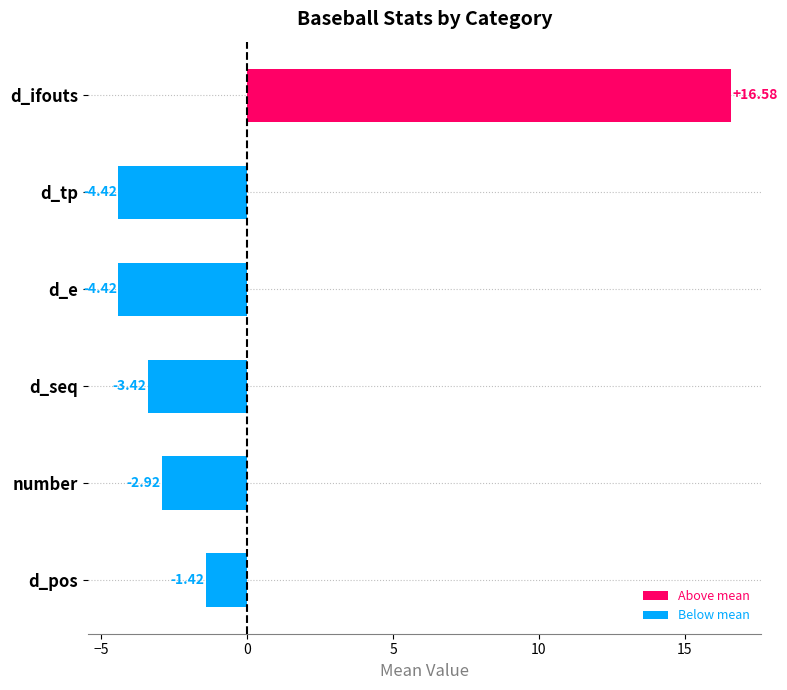

What is the change in value from d_ifouts to d_e?

-21.0